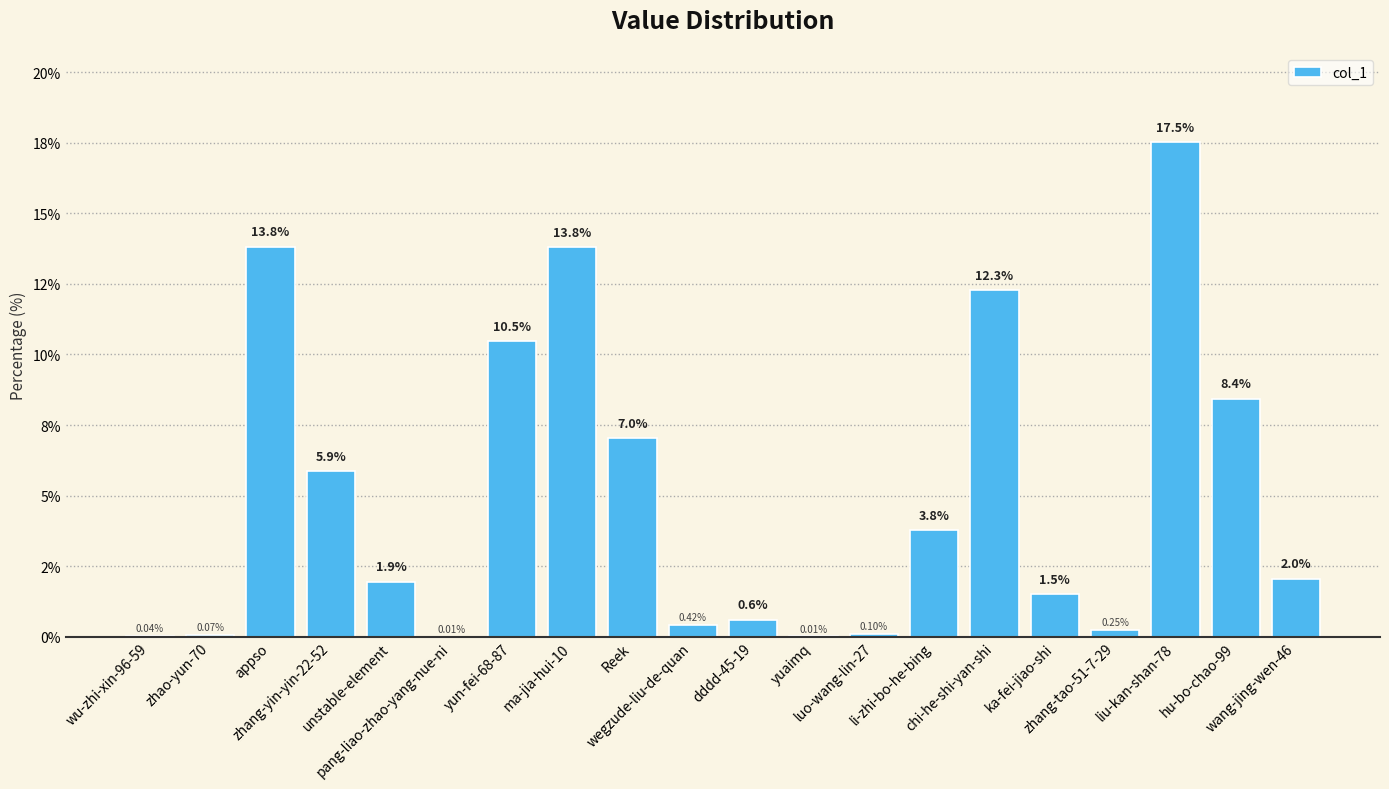

List the labels in order of value, smallest first.

pang-liao-zhao-yang-nue-ni, yuaimq, wu-zhi-xin-96-59, zhao-yun-70, luo-wang-lin-27, zhang-tao-51-7-29, wegzude-liu-de-quan, dddd-45-19, ka-fei-jiao-shi, unstable-element, wang-jing-wen-46, li-zhi-bo-he-bing, zhang-yin-yin-22-52, Reek, hu-bo-chao-99, yun-fei-68-87, chi-he-shi-yan-shi, ma-jia-hui-10, appso, liu-kan-shan-78